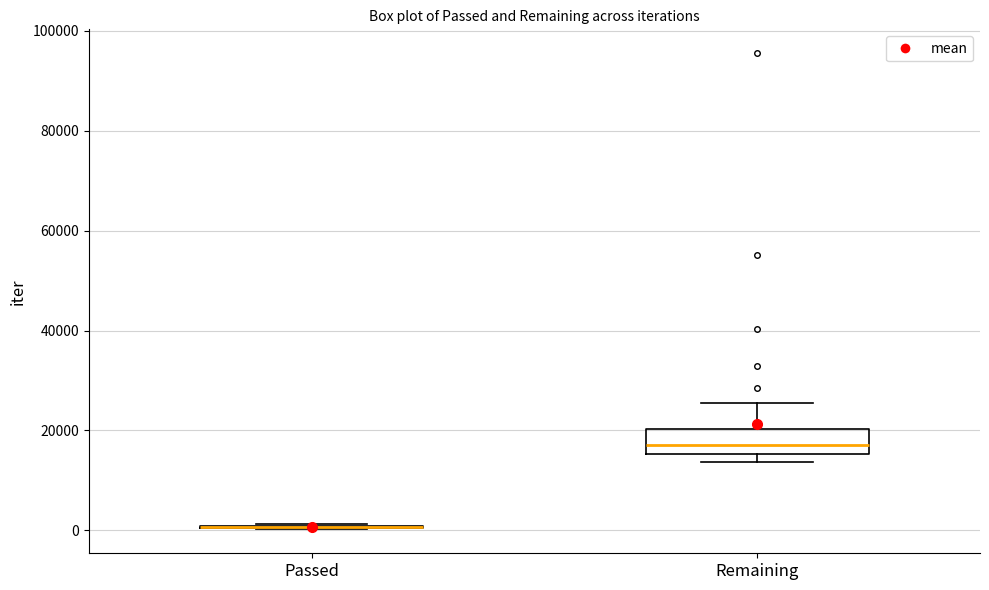

Comparing the boxes themselves (not the whiskers), which one is the tallest?

Remaining